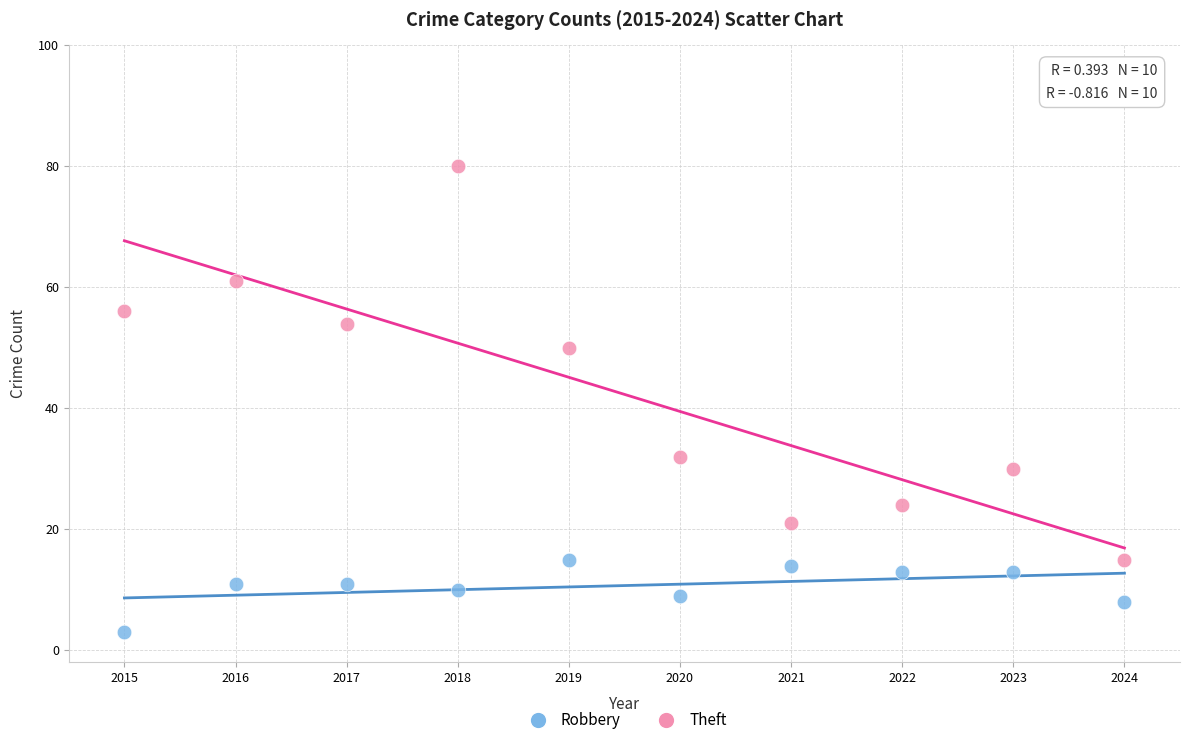

Which series has the widest spread of Y values?

Theft